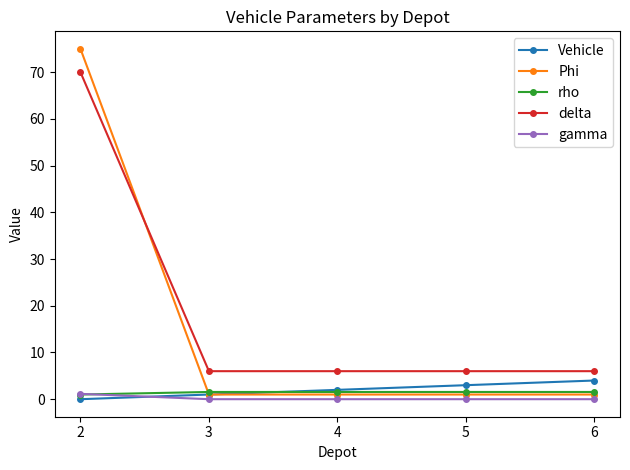

True or false: gamma and delta cross at least once.

False